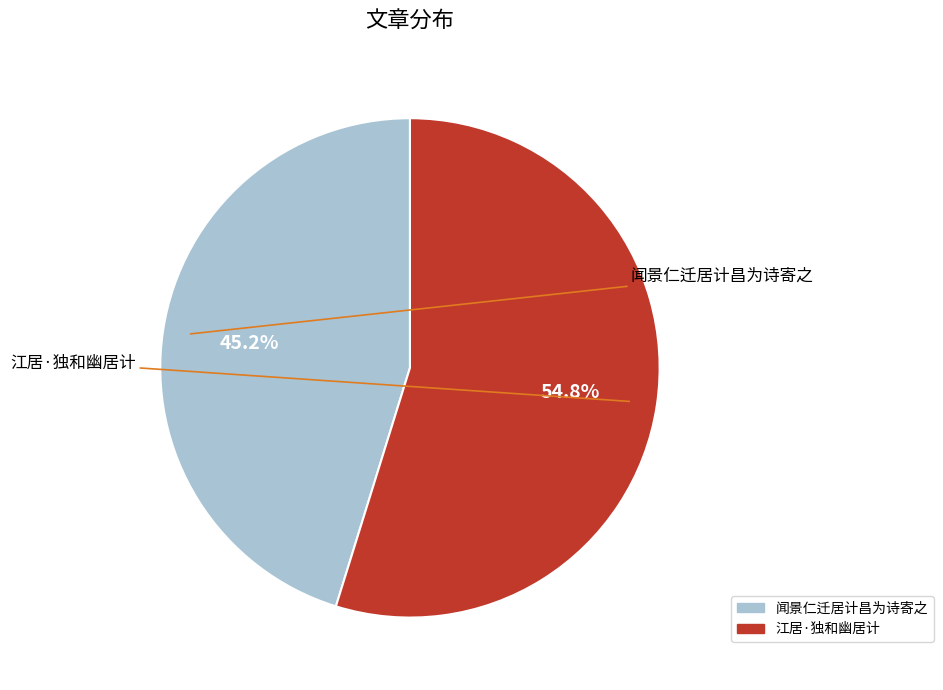

Which category accounts for the majority?

江居·独和幽居计